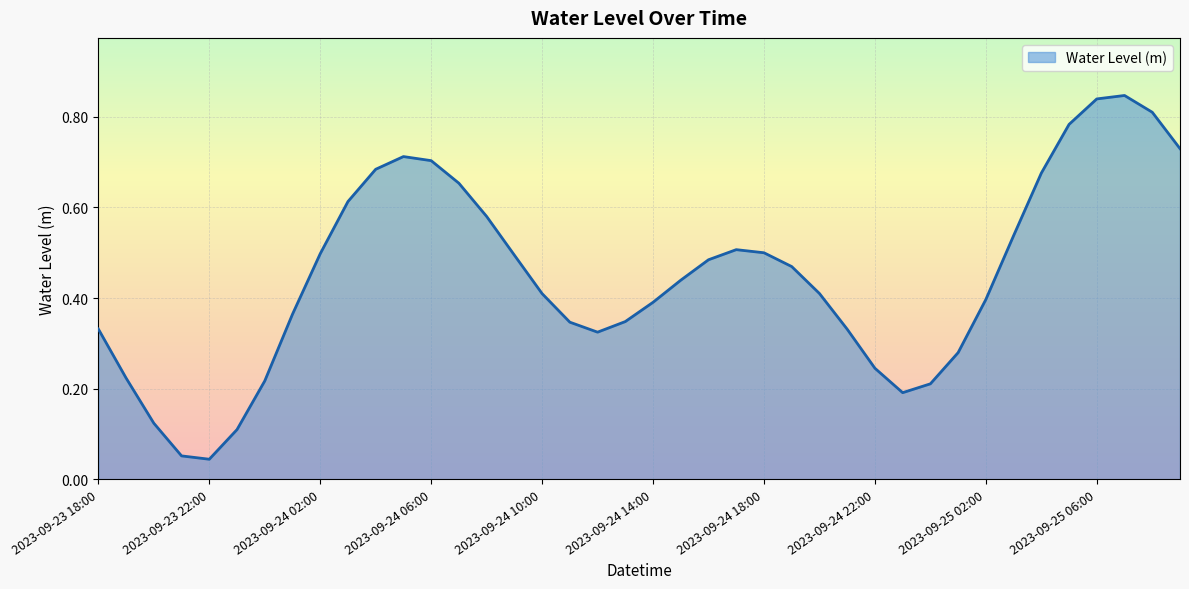

Count the number of categories in the chart.

40